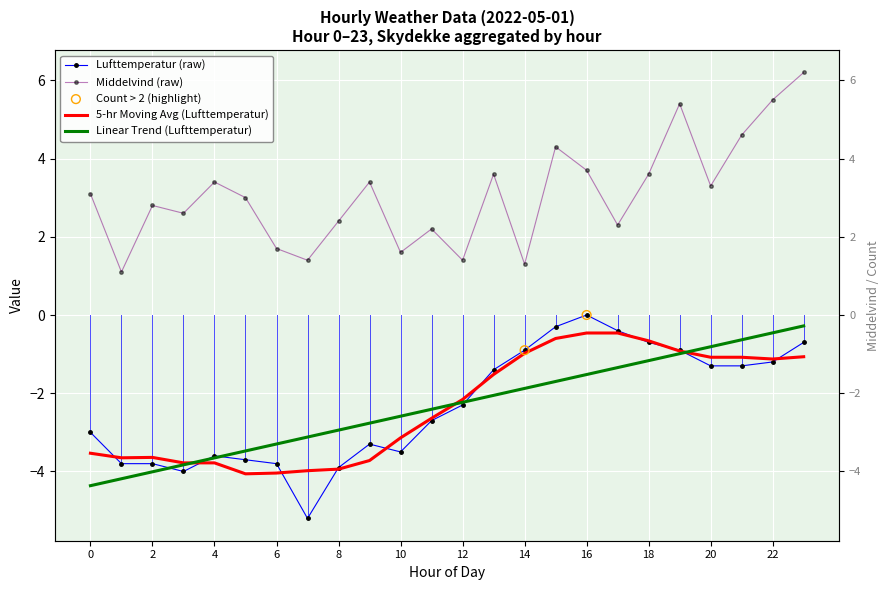

Which series contains the lowest Y value?

Lufttemperatur